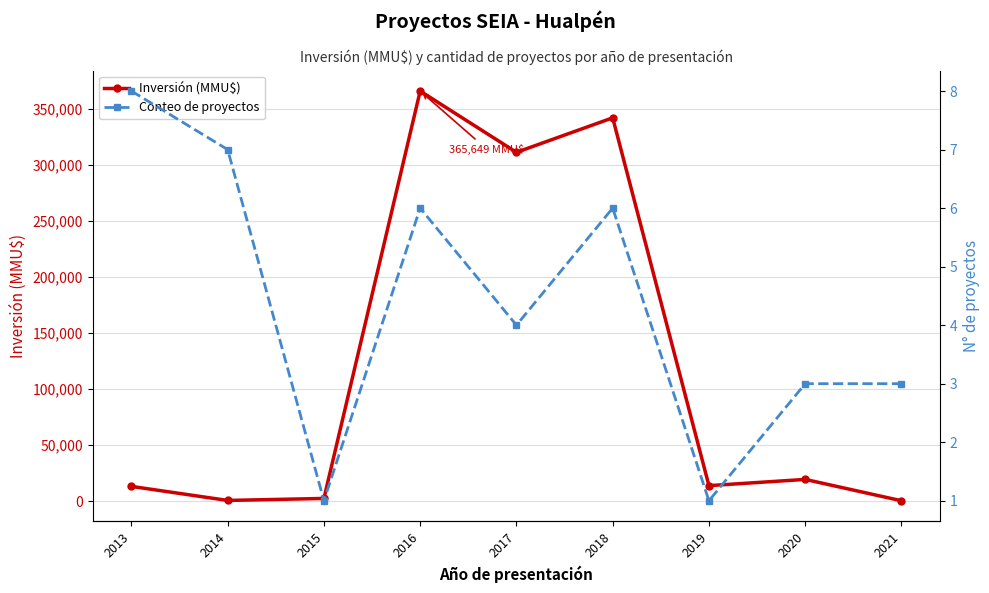

At which label is Inversión (MMU$) closest to 183094?

2017